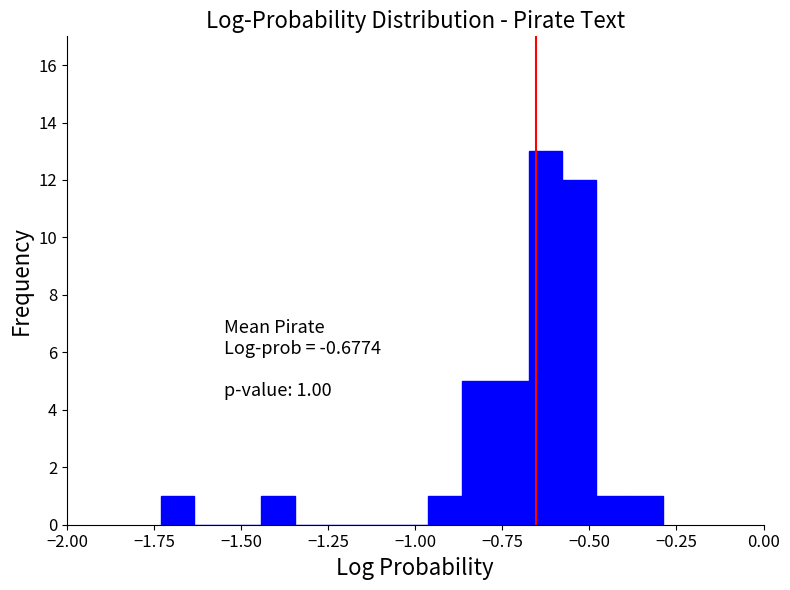

Around what value on the x-axis is the tallest bar? Give the approximate position of its centre, as read against the axis.

-0.65